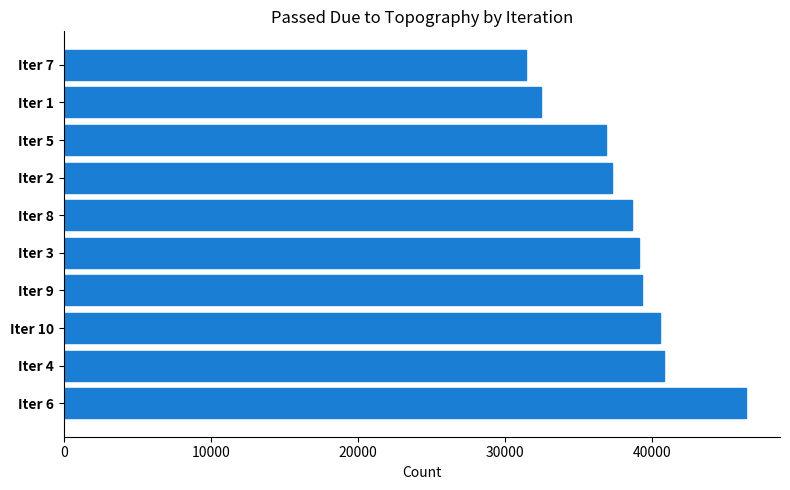

Reading bottom to top, list all the values displayed in this chart.

Iter 6=46389	Iter 4=40812	Iter 10=40527	Iter 9=39311	Iter 3=39104	Iter 8=38611	Iter 2=37302	Iter 5=36872	Iter 1=32474	Iter 7=31453